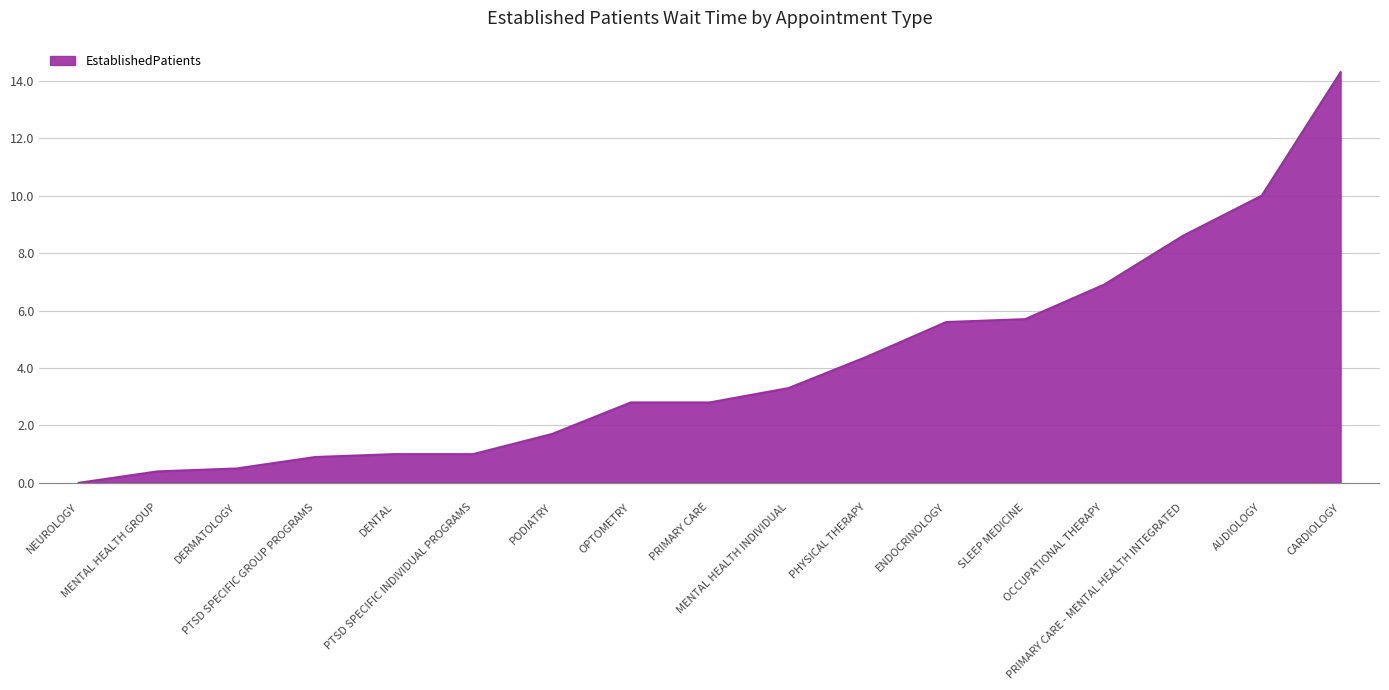

What is the maximum value shown in the chart?

14.3